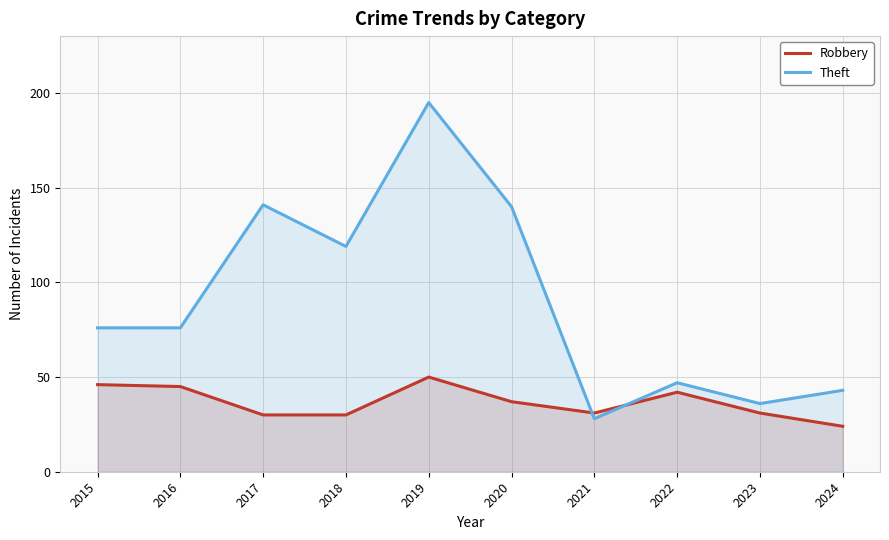

How many interior local valleys does the Theft series have?

3